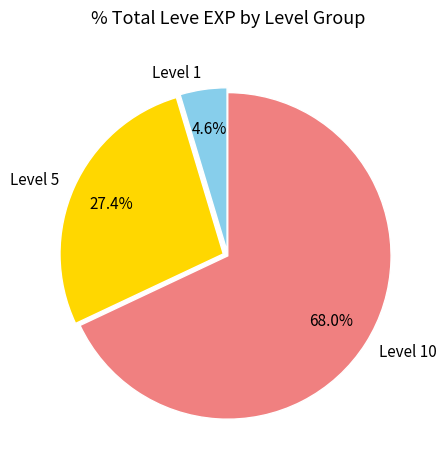

Which has a higher value, Level 10 or Level 5?

Level 10